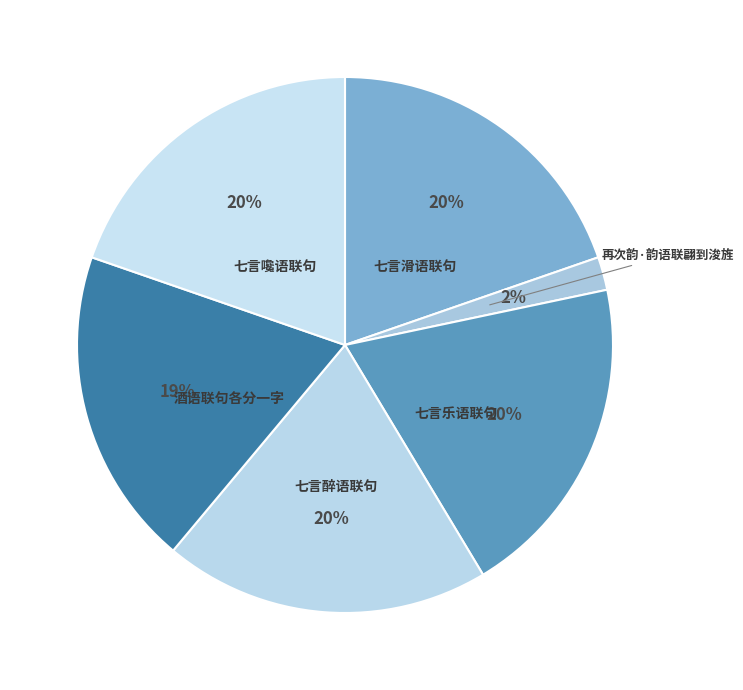

Do 再次韵·韵语联翩到浚旌 and 酒语联句各分一字 together represent more than half of the pie?

No